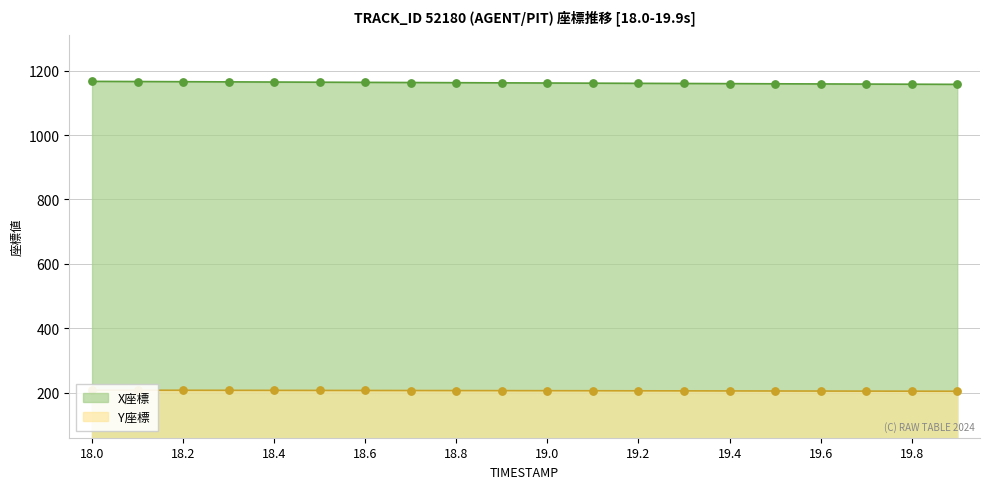

What is the total value across all series at 18.2?

1373.3